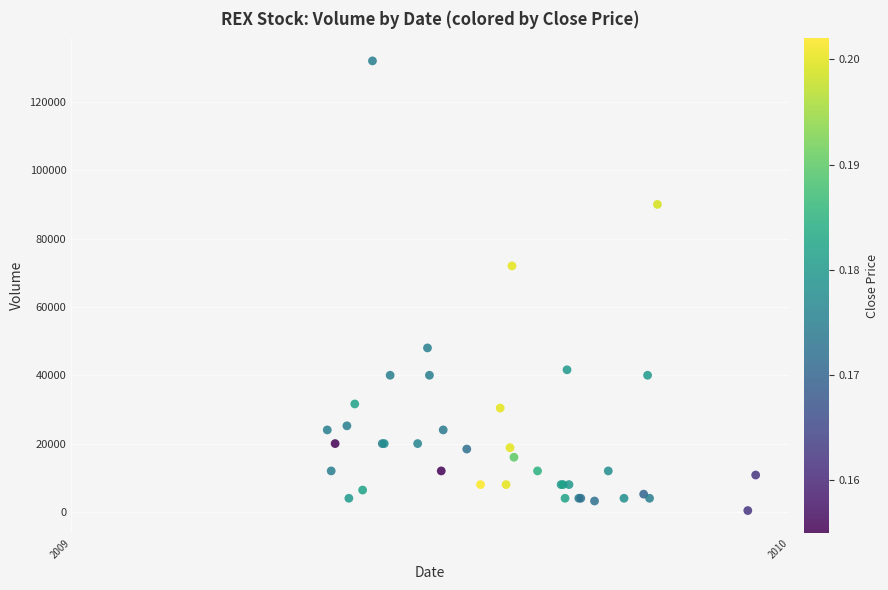

What Y value in the scatter plot is closest to 66200?

72000